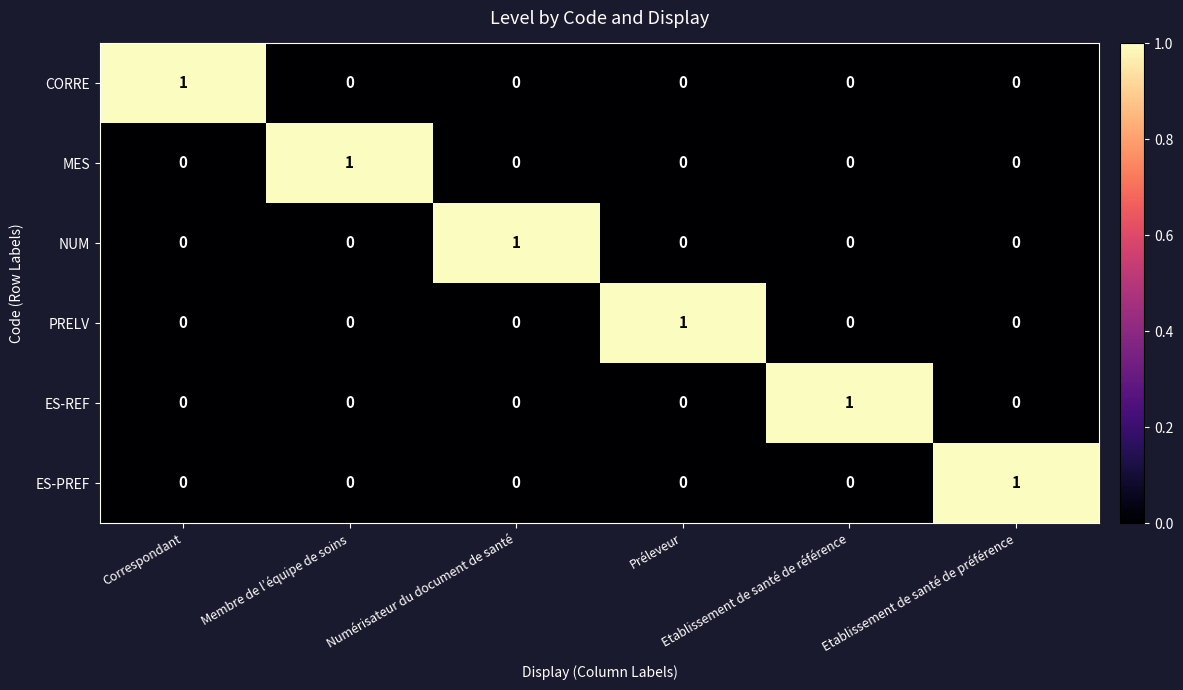

At how many categories does at least one series exceed 0?

6